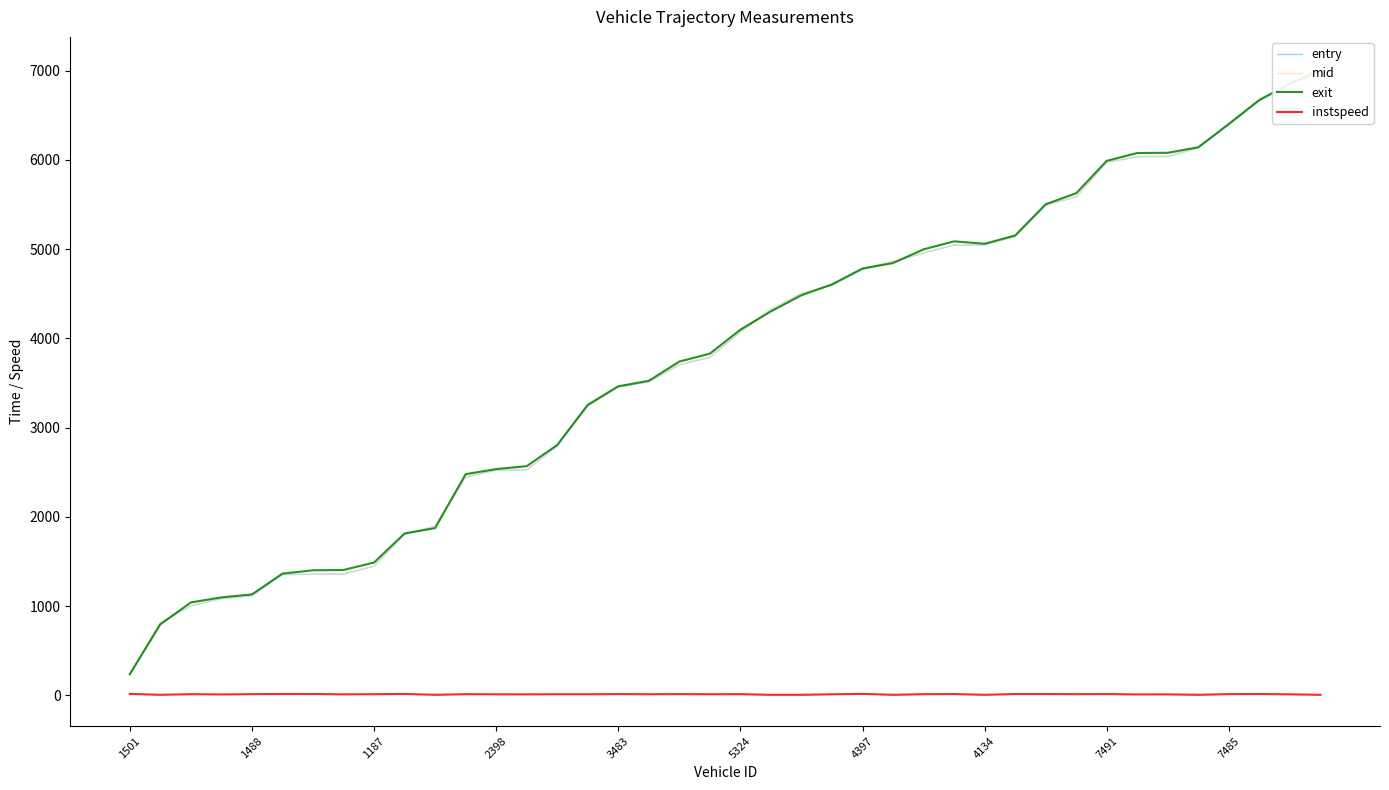

True or false: exit and instspeed cross at least once.

False